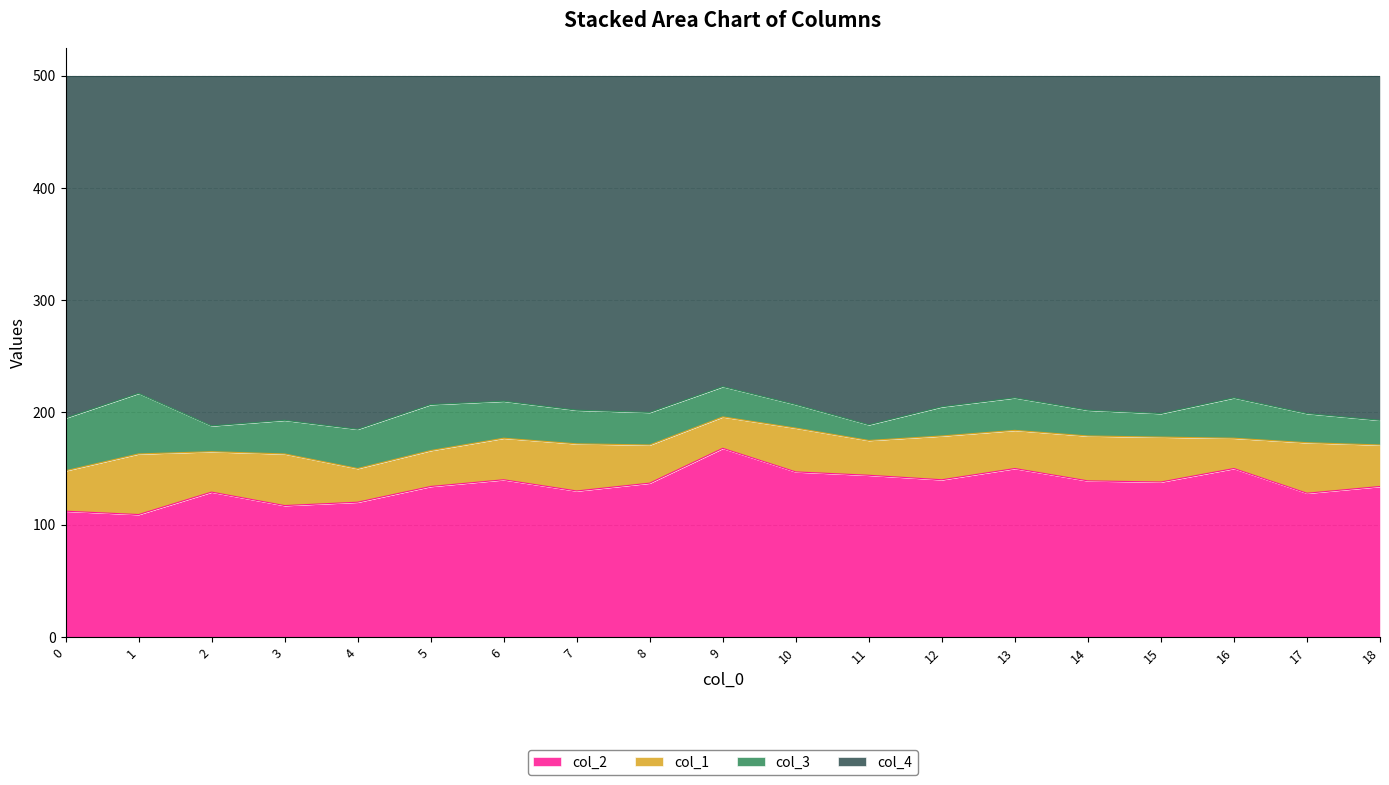

What is the difference between the maximum and minimum values in the col_2 series?

59